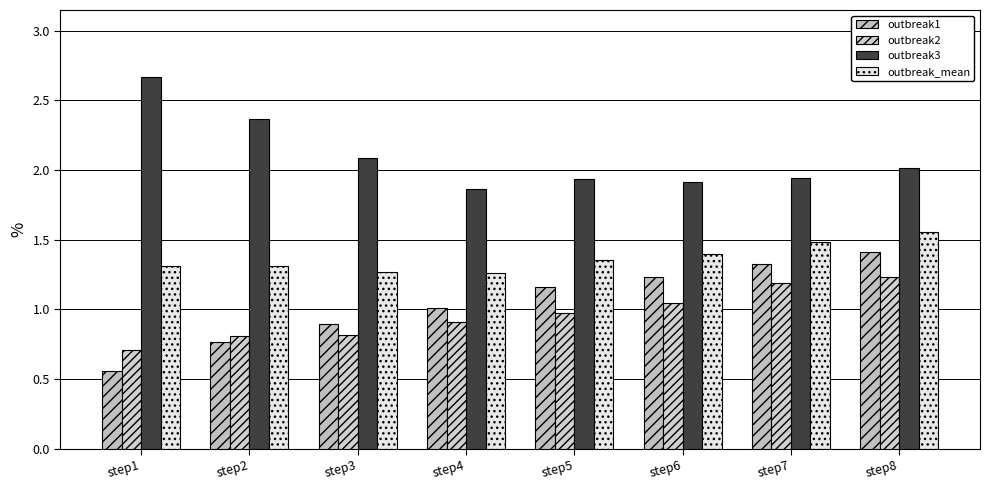

How many groups of bars are there?

8